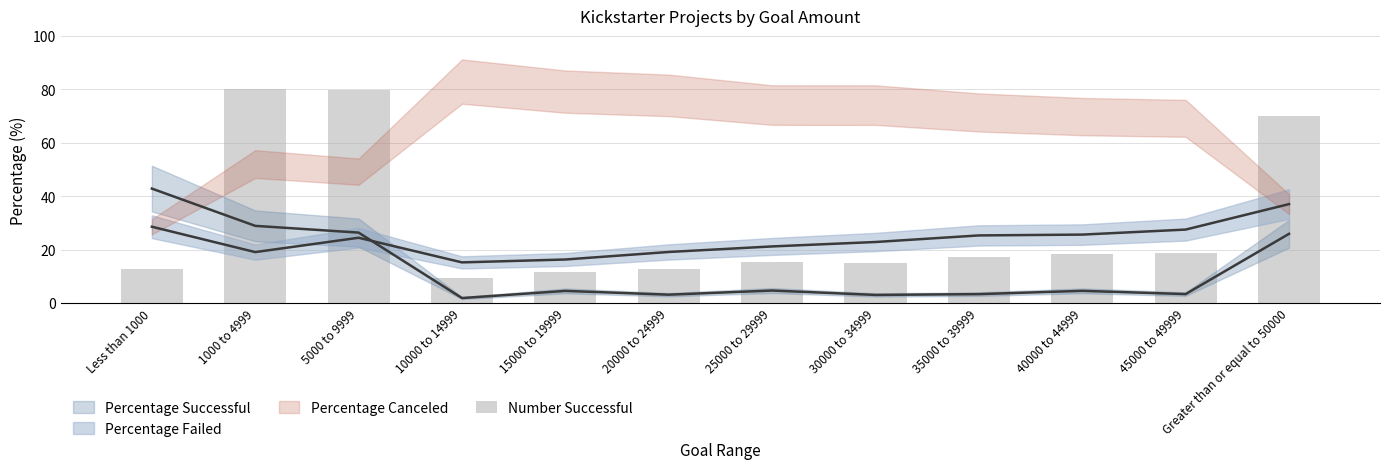

Where is the data nearest to the value 44?

45000 to 49999